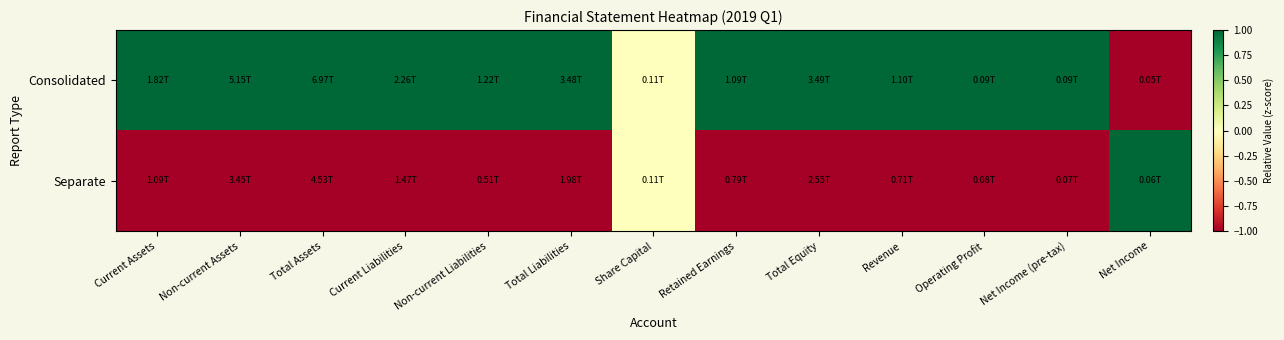

At how many categories does at least one series exceed 0?

12